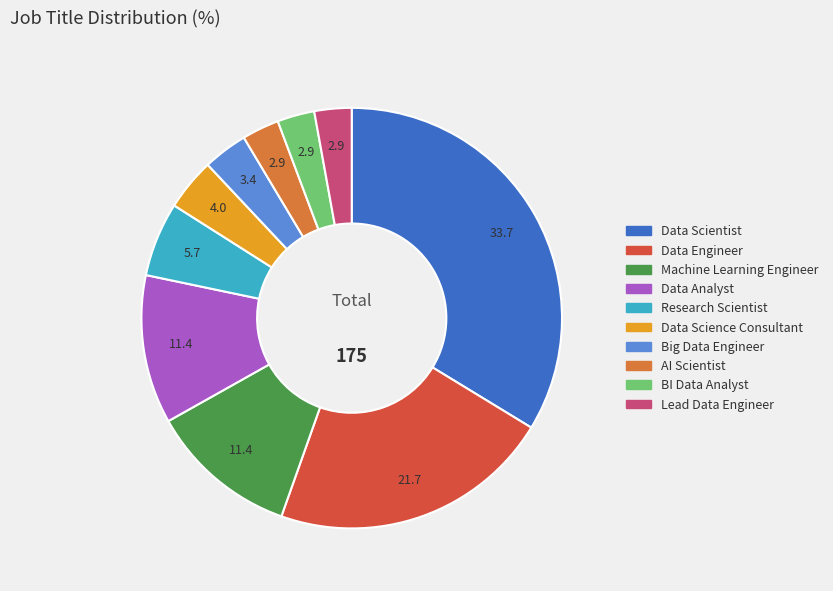

Which category has the biggest portion of the pie?

Data Scientist